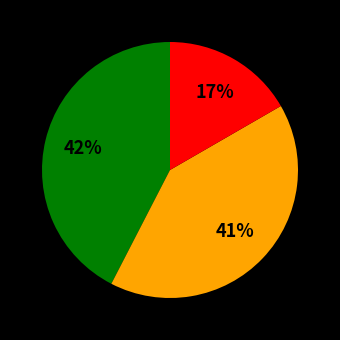

To the nearest percent, what is the average slice percentage?

33%